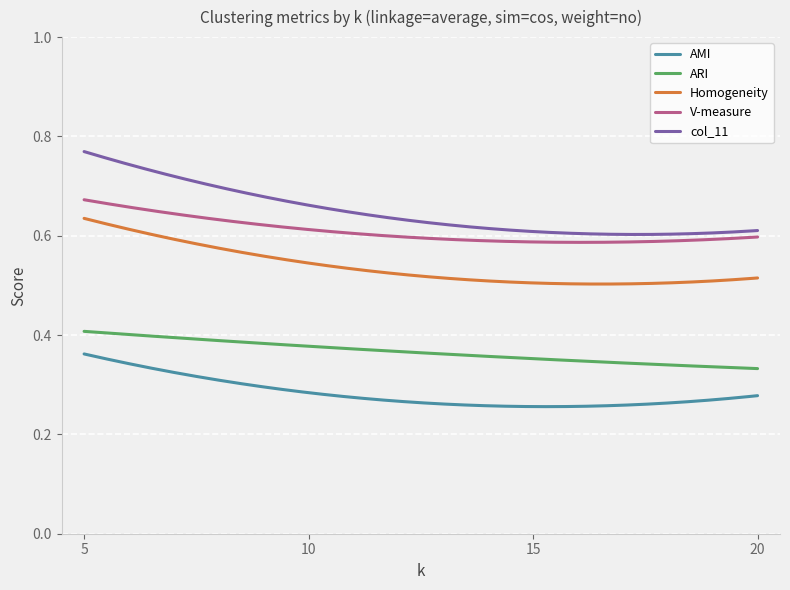

Which series has the largest total across all categories?

col_11